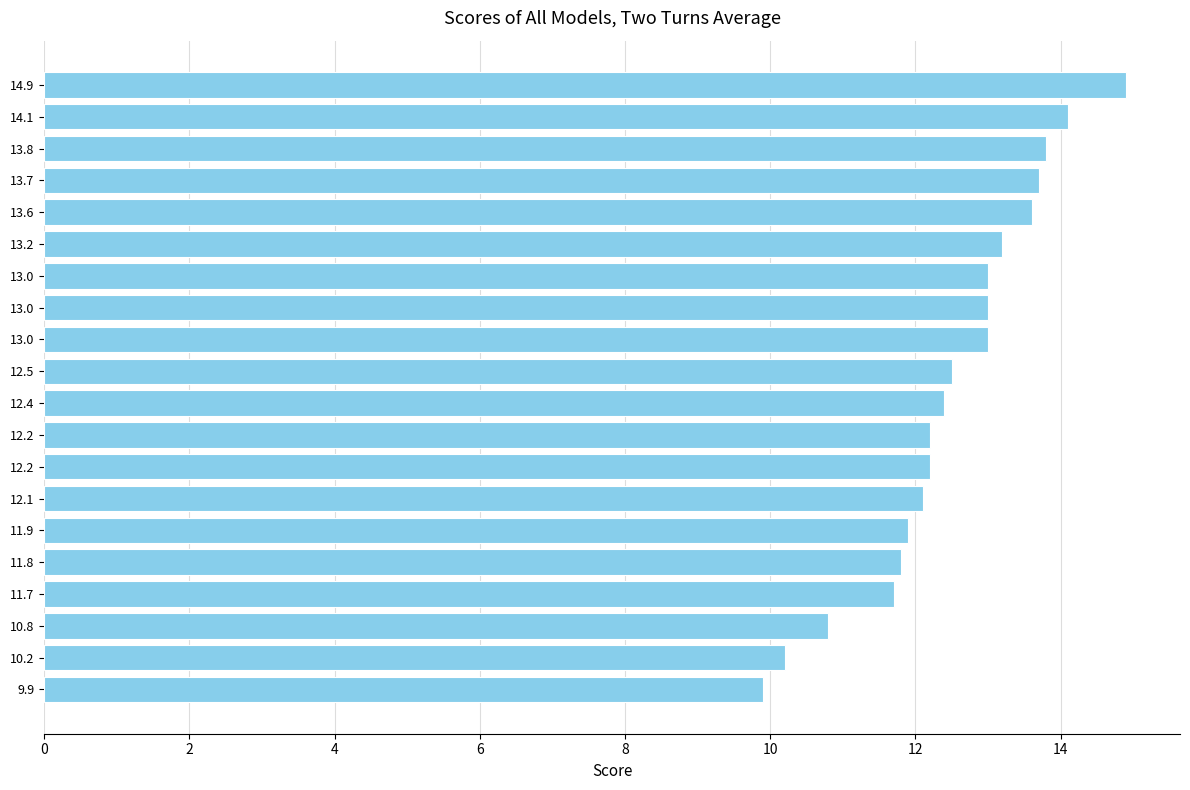

How many bars are there in total?

20